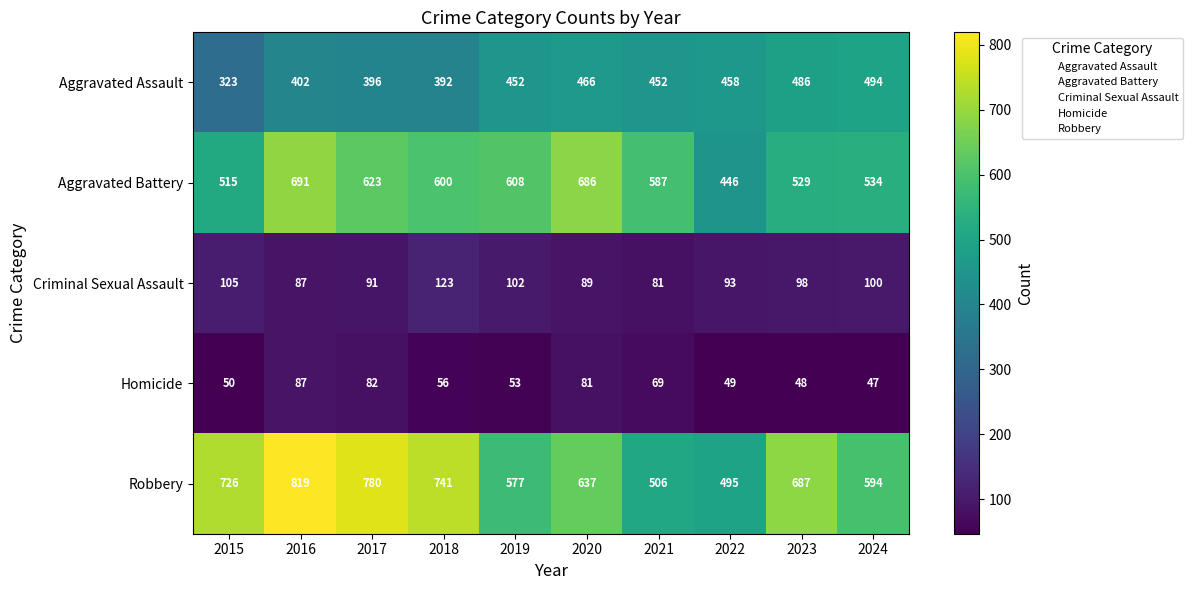

The value of Homicide at 2023 is 48. True or false?

True